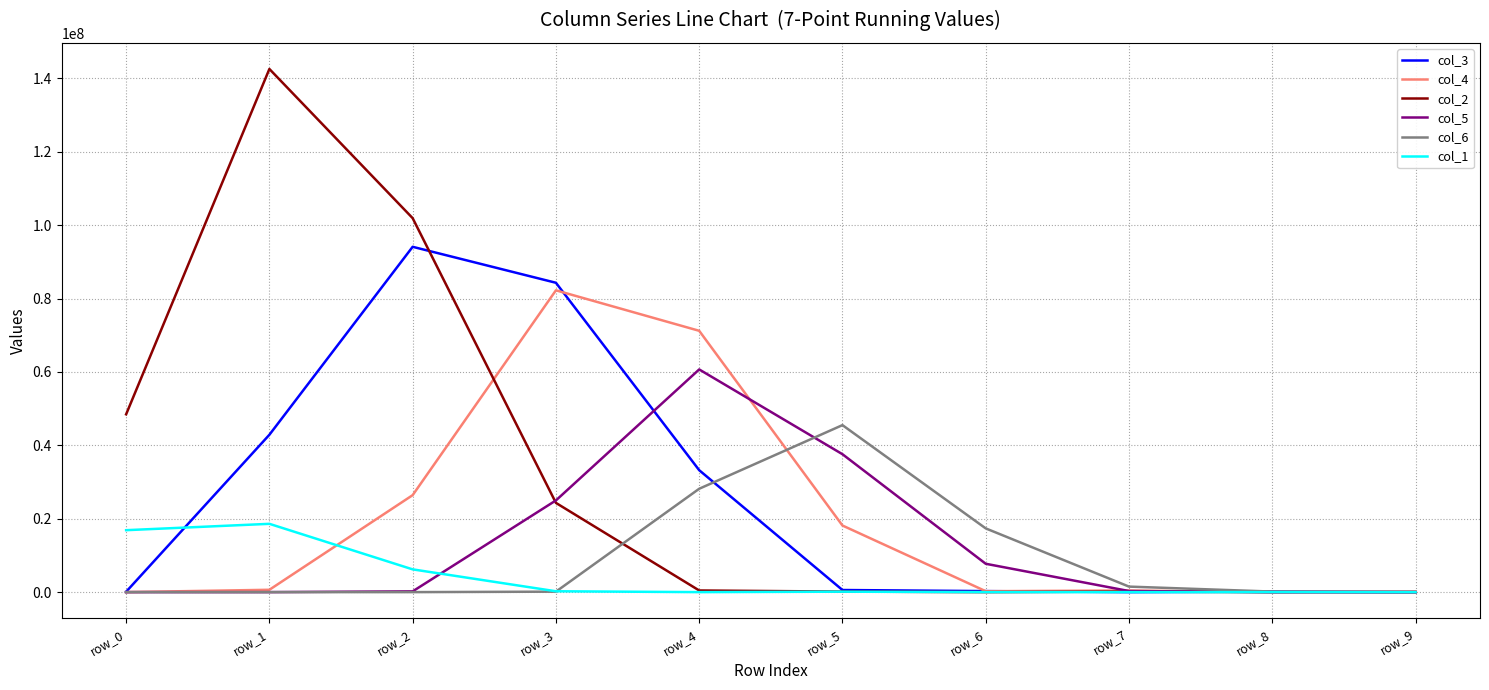

The col_5 series shows -32511853 at row_0. True or false?

False